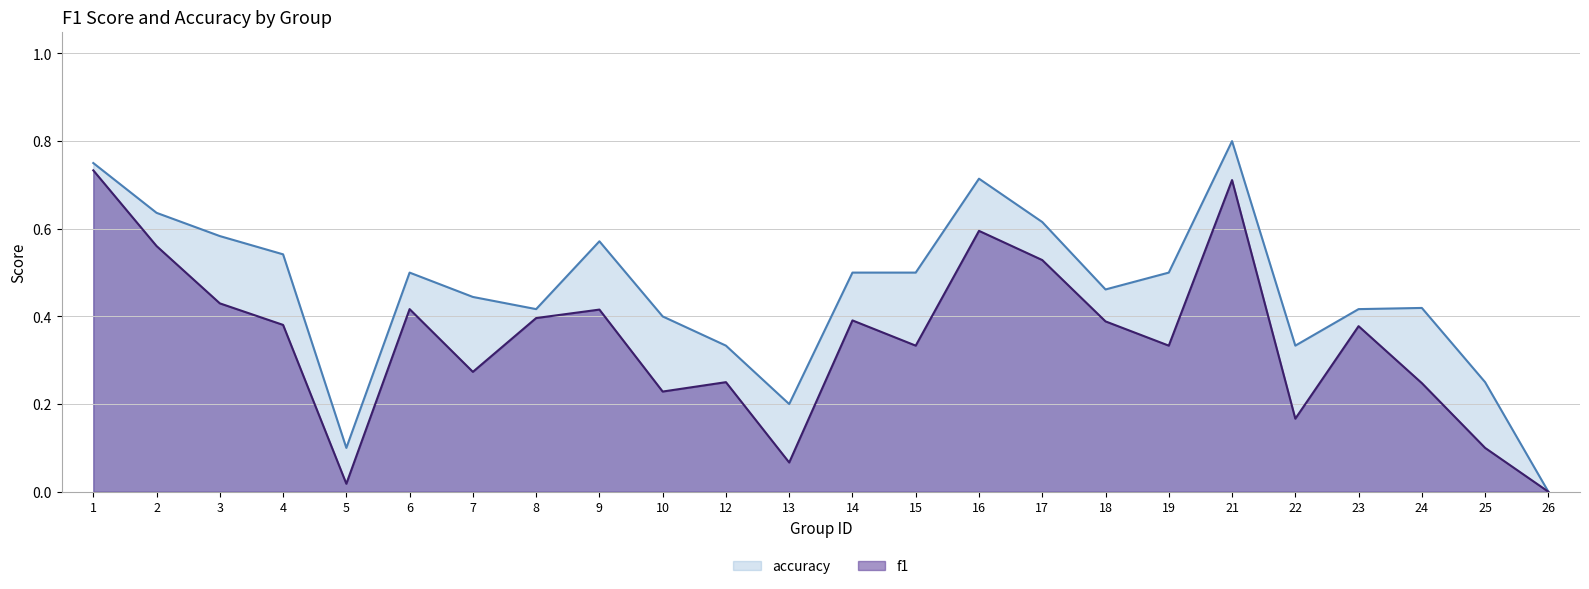

Is the value of accuracy at 23 greater than the value of f1 at 1?

No